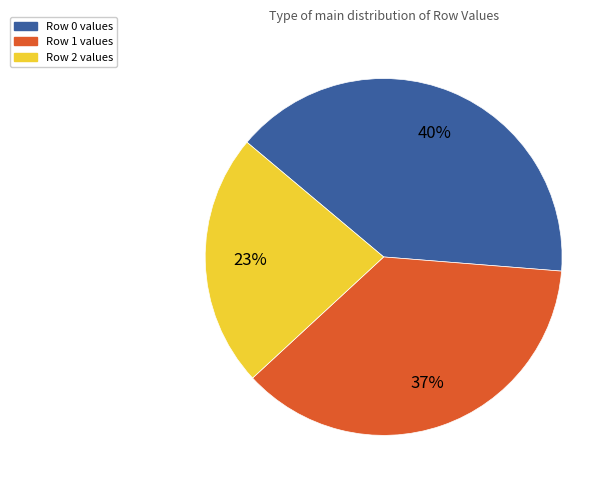

To the nearest percent, what is the difference between the largest and smallest slice percentages?

17%